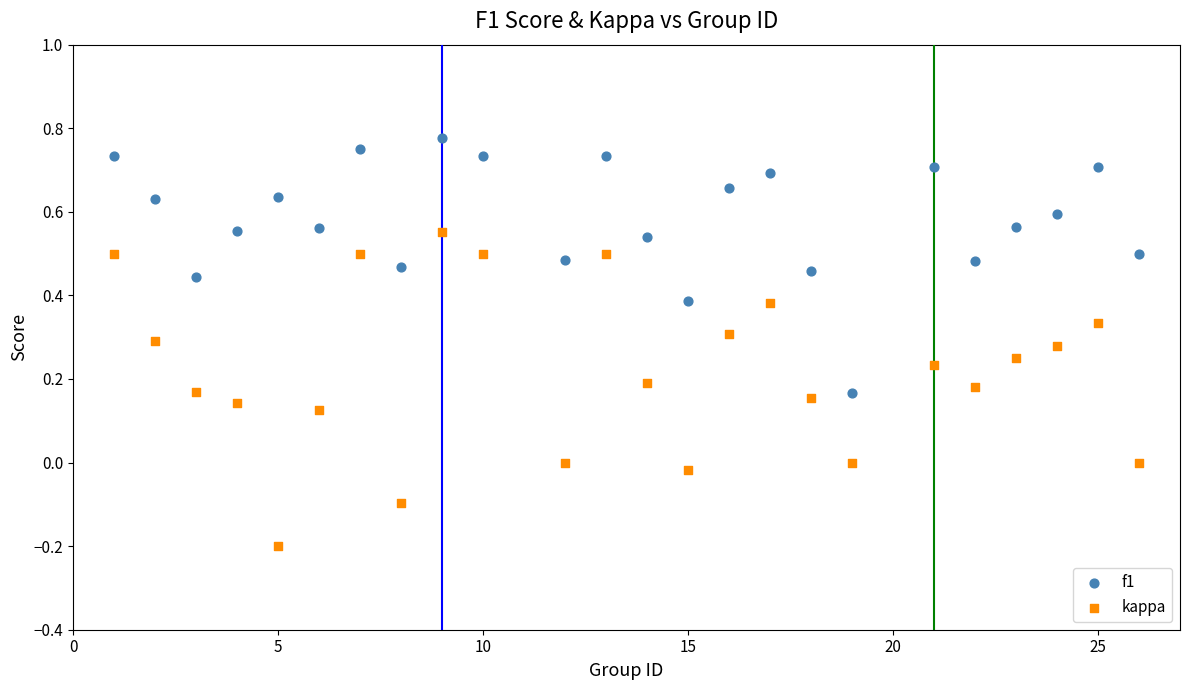

What are all the series names shown in the legend?

f1, kappa